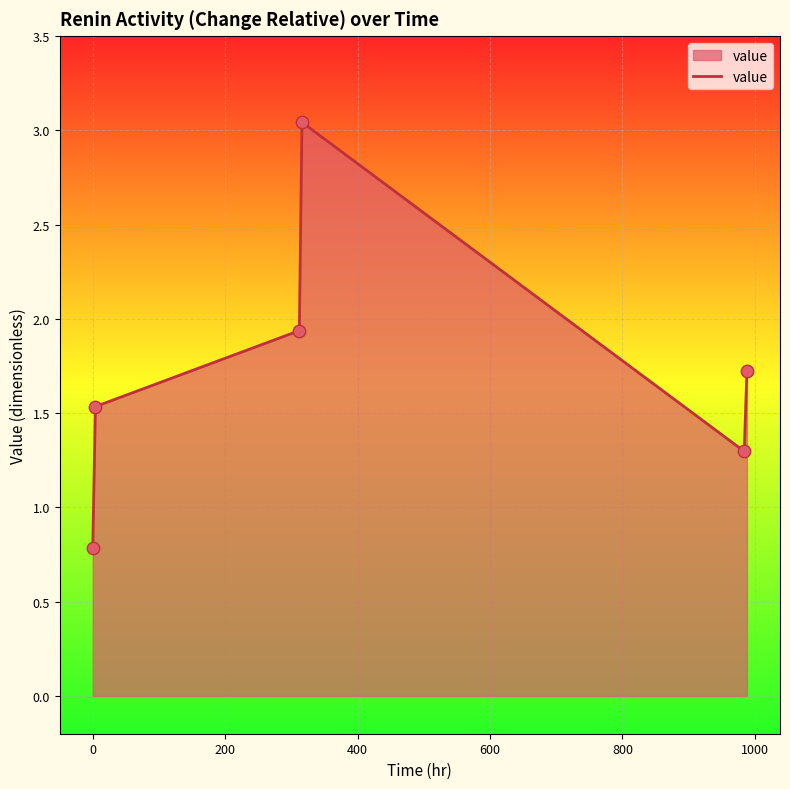

What is the sum of all values?

10.3